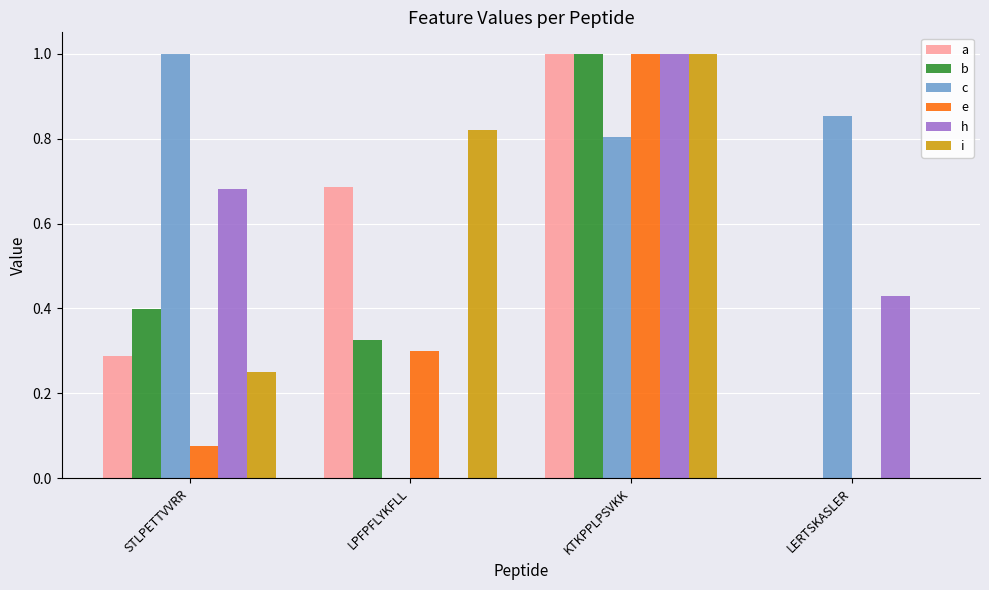

At which label does e reach its peak?

KTKPPLPSVKK